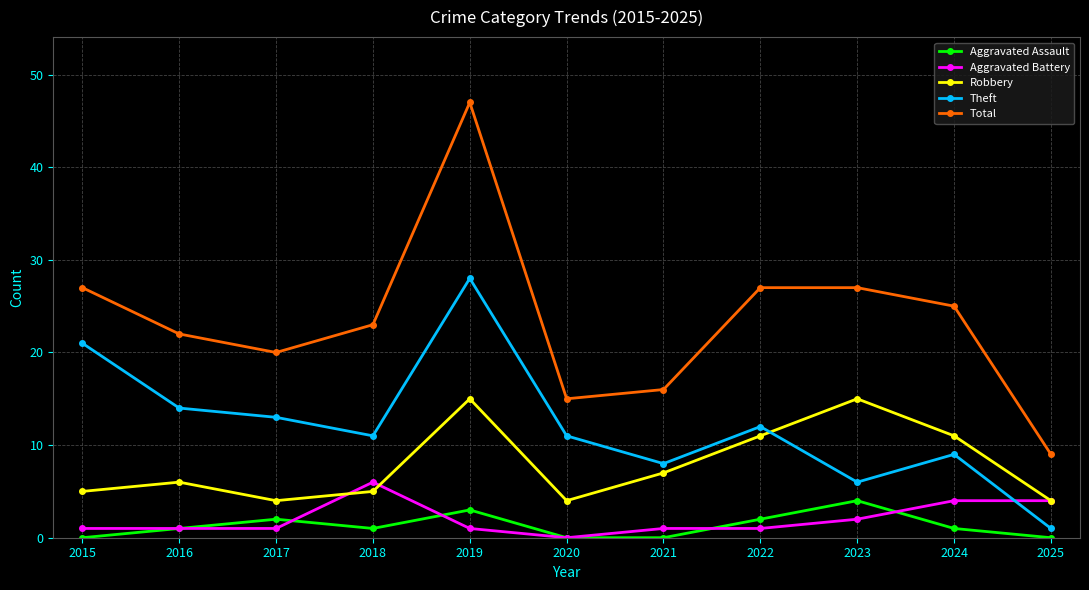

What is the maximum value for Aggravated Assault?

4